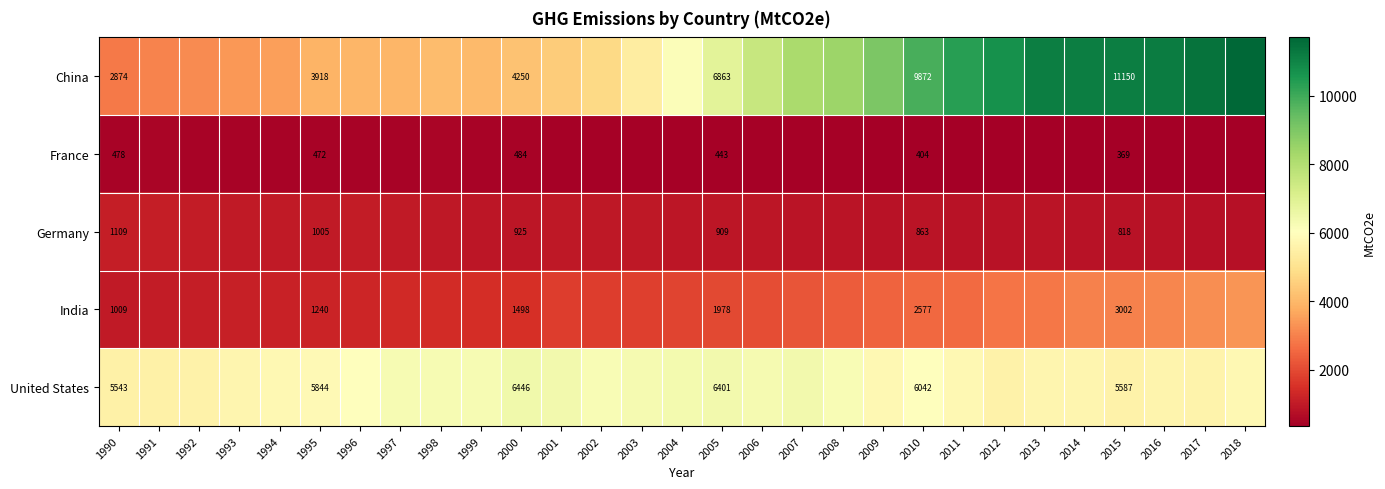

Which series has the largest total across all categories?

China